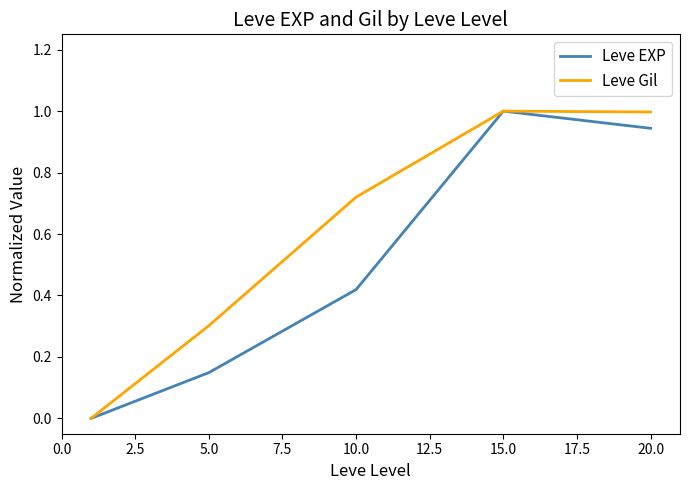

What is the average value of the Leve EXP series?

0.5